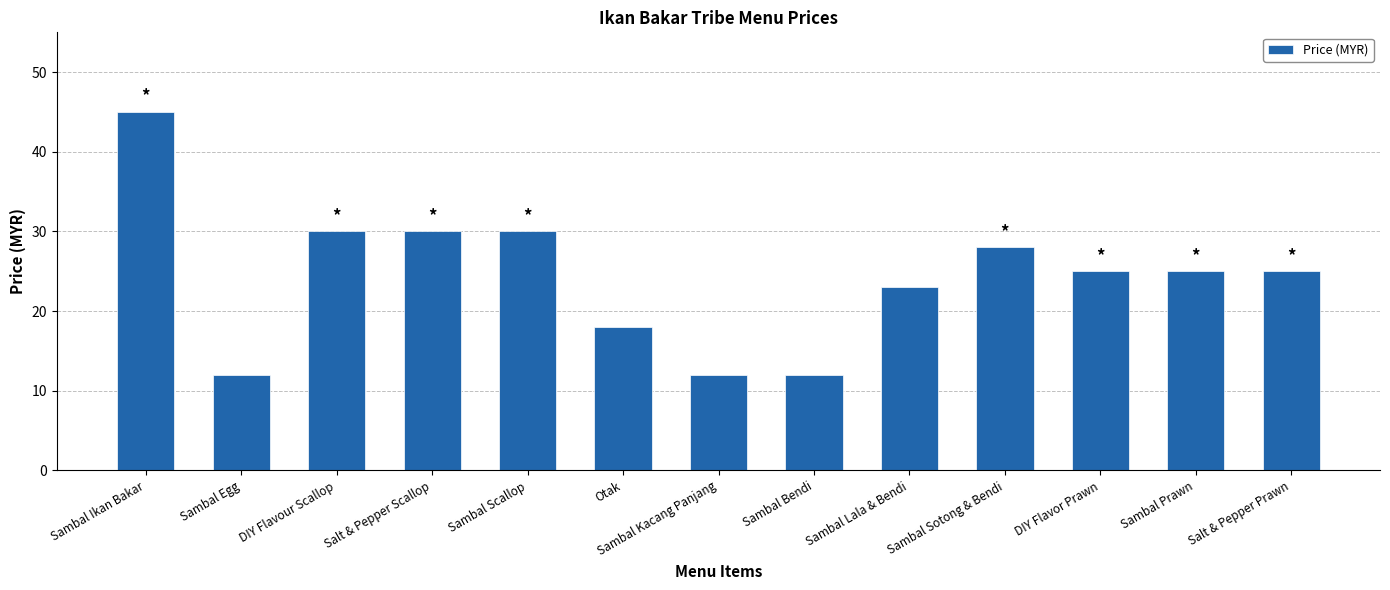

Which has a higher value, Sambal Sotong & Bendi or DIY Flavour Scallop?

DIY Flavour Scallop